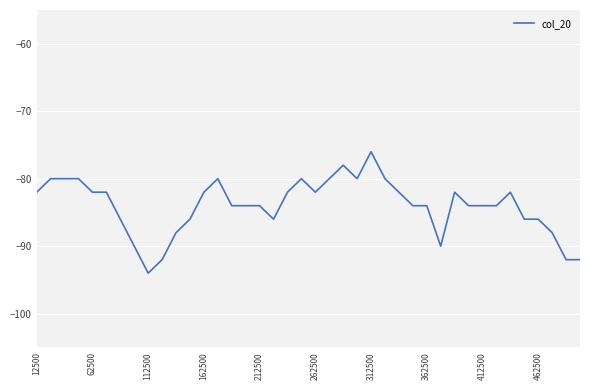

What is the greatest value displayed?

-76.0